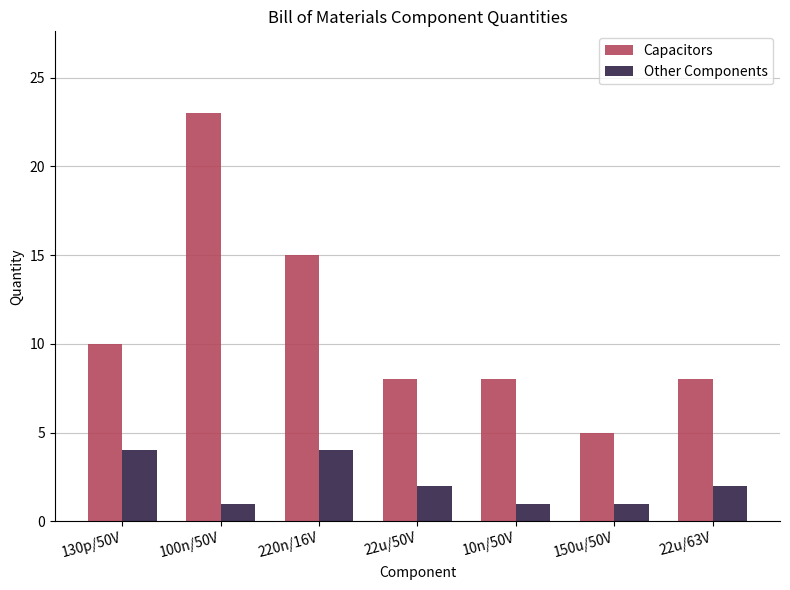

Rank the series at 150u/50V from lowest to highest value.

Other Components, Capacitors